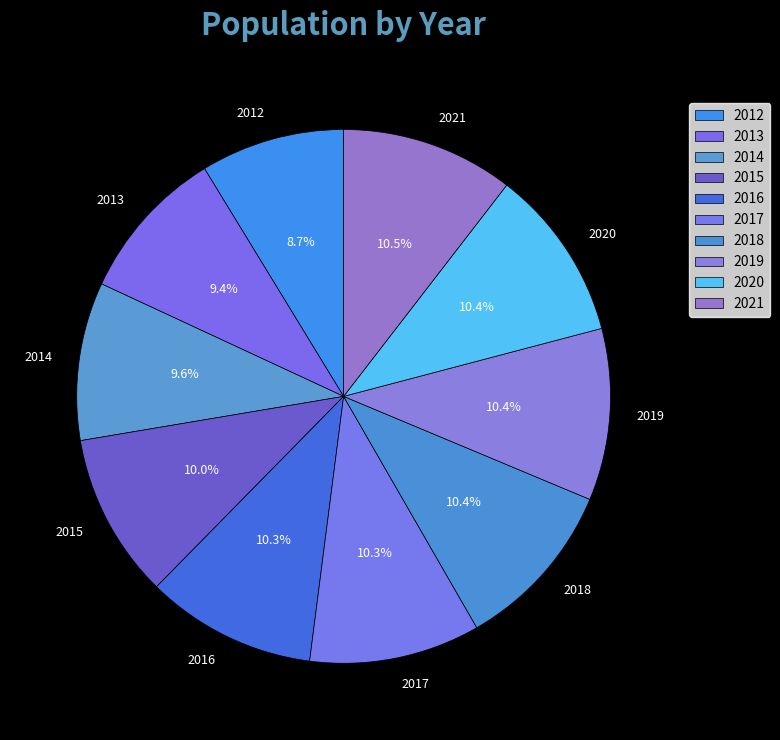

The 2015 slice represents 10% of the pie. True or false?

True